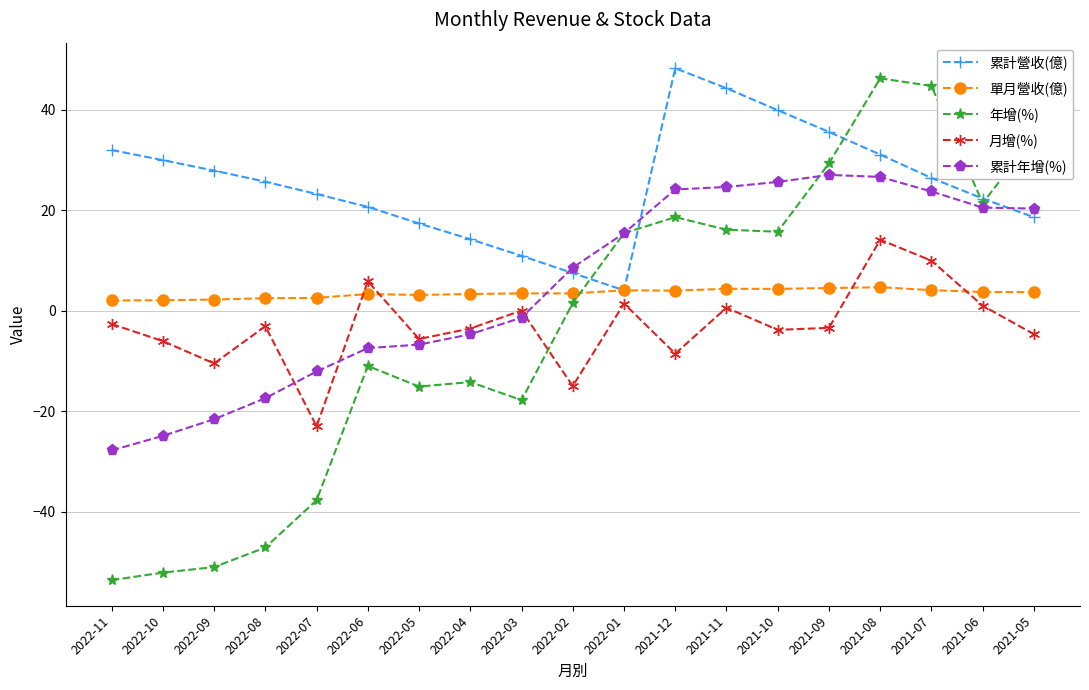

What is the label of the 18th point from the left?

2021-06